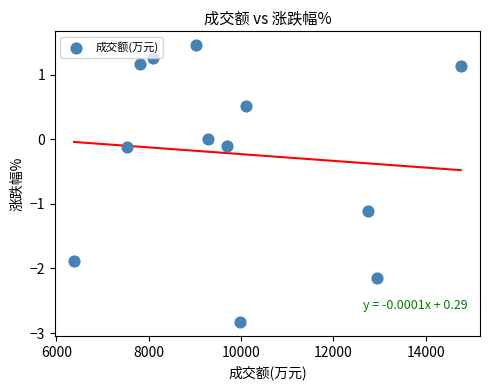

What is the range of X values (max minus min)?

8371.0